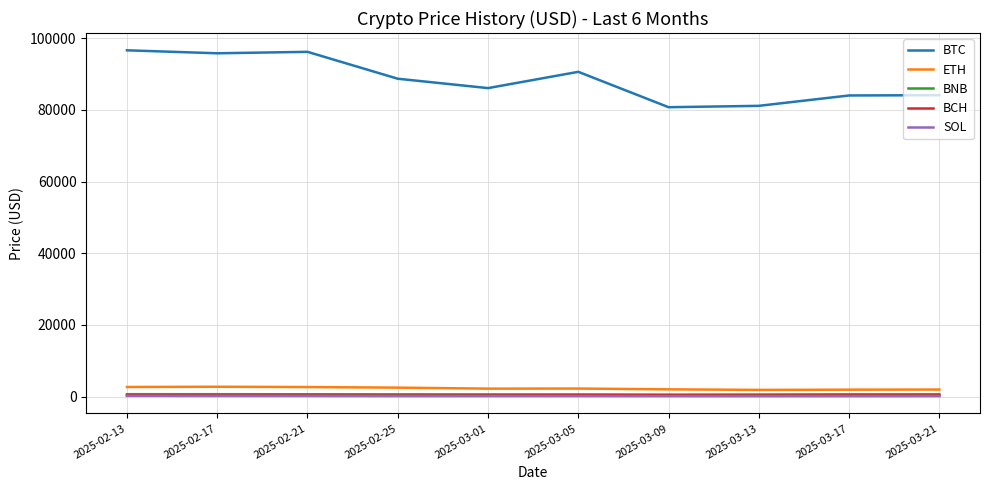

True or false: SOL and BNB cross at least once.

False